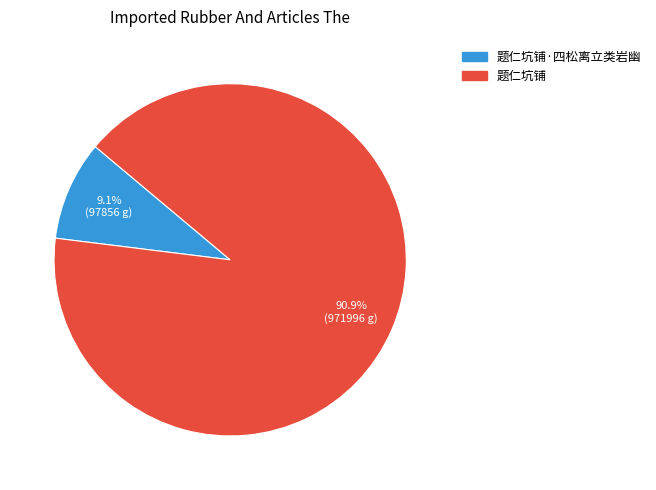

Is there any slice that represents more than half of the pie?

Yes